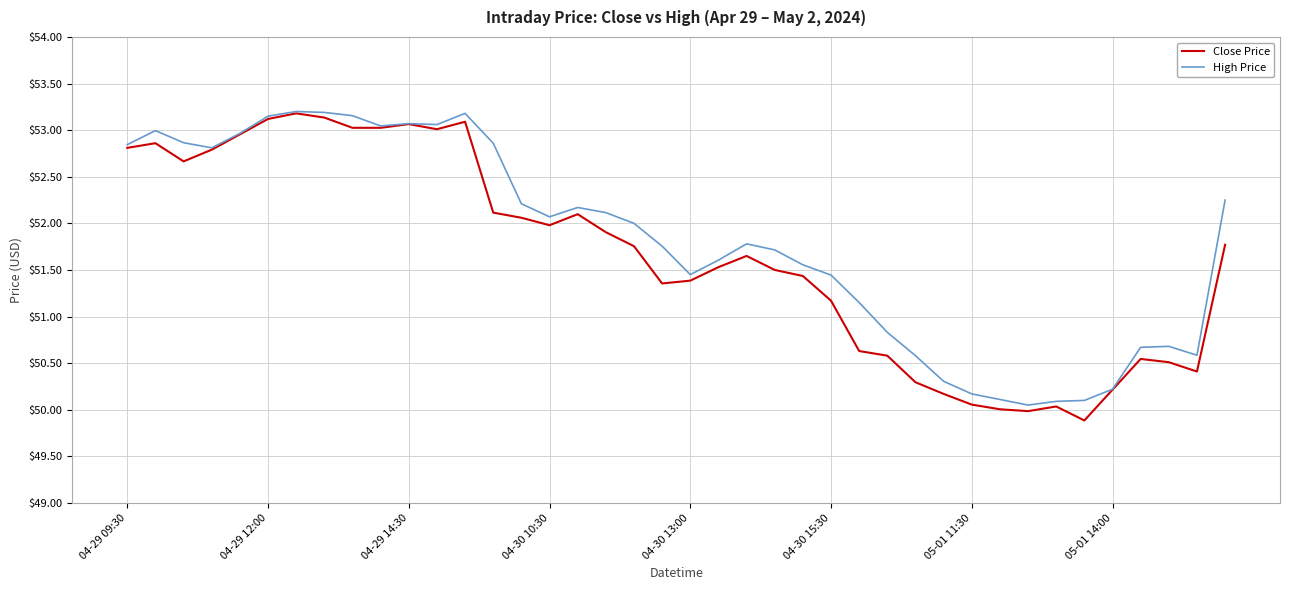

What is the minimum value for Close Price?

49.9